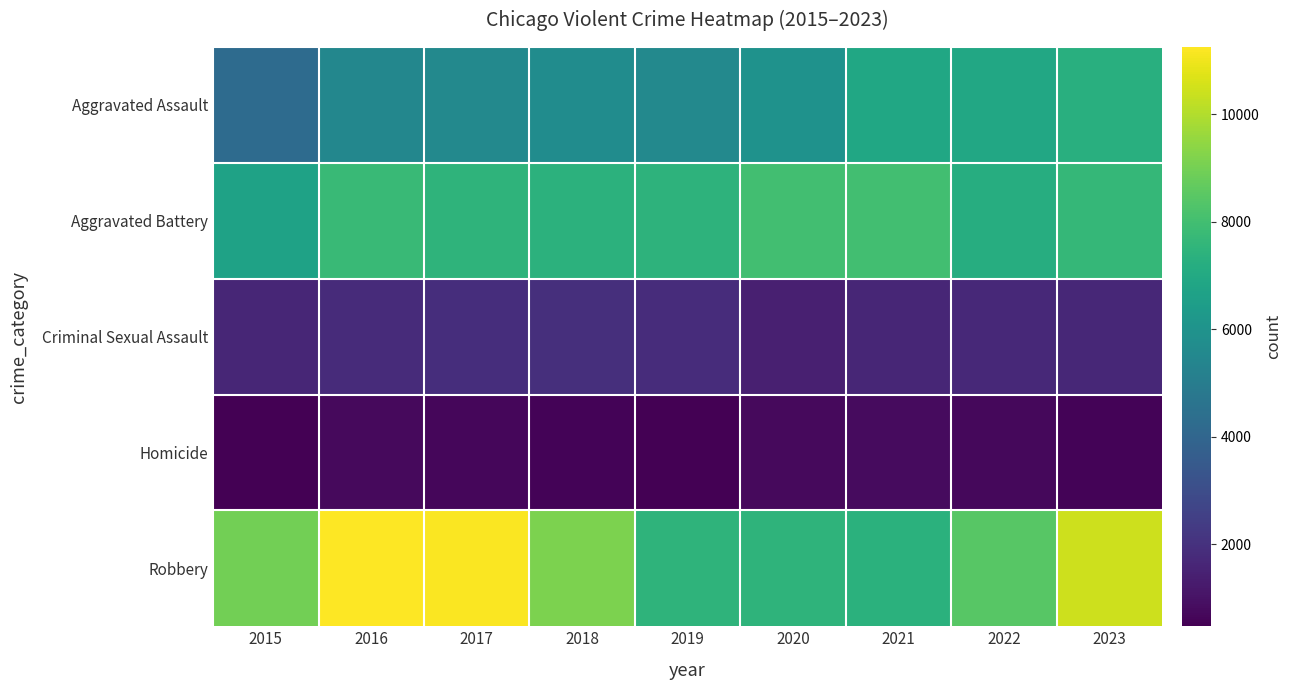

Rank the series at 2017 from highest to lowest value.

Robbery, Aggravated Battery, Aggravated Assault, Criminal Sexual Assault, Homicide